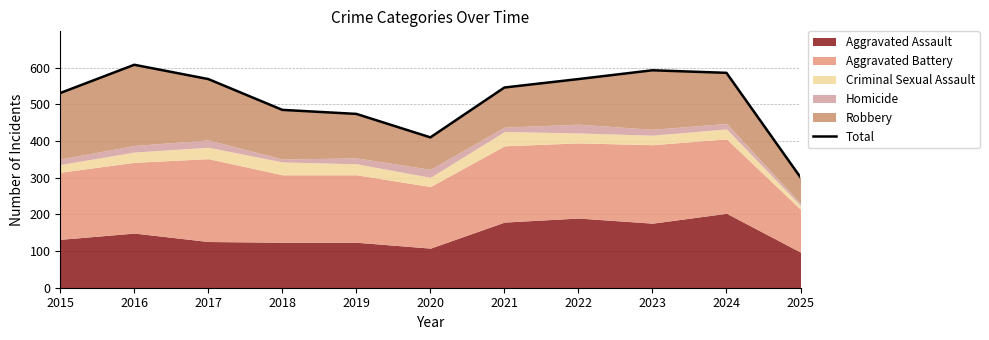

Between 2017 and 2022, which is larger?

2017